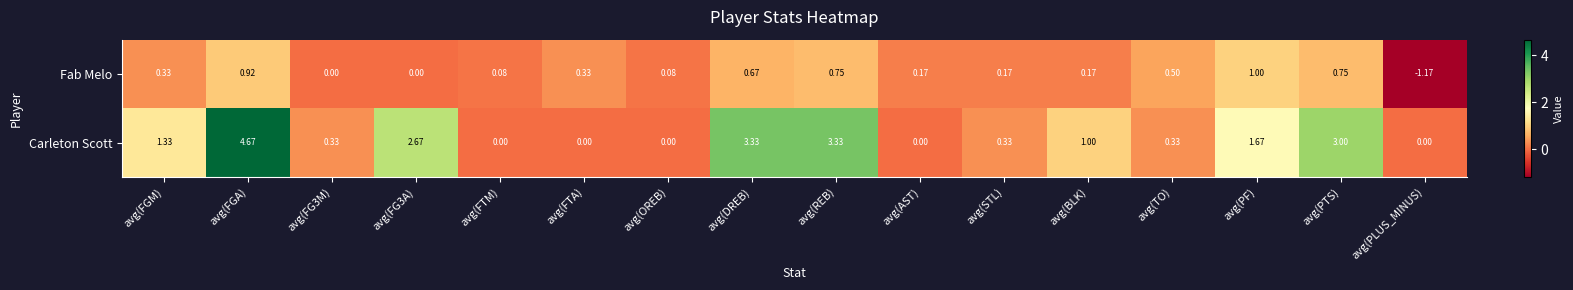

How many series are shown in this chart?

2